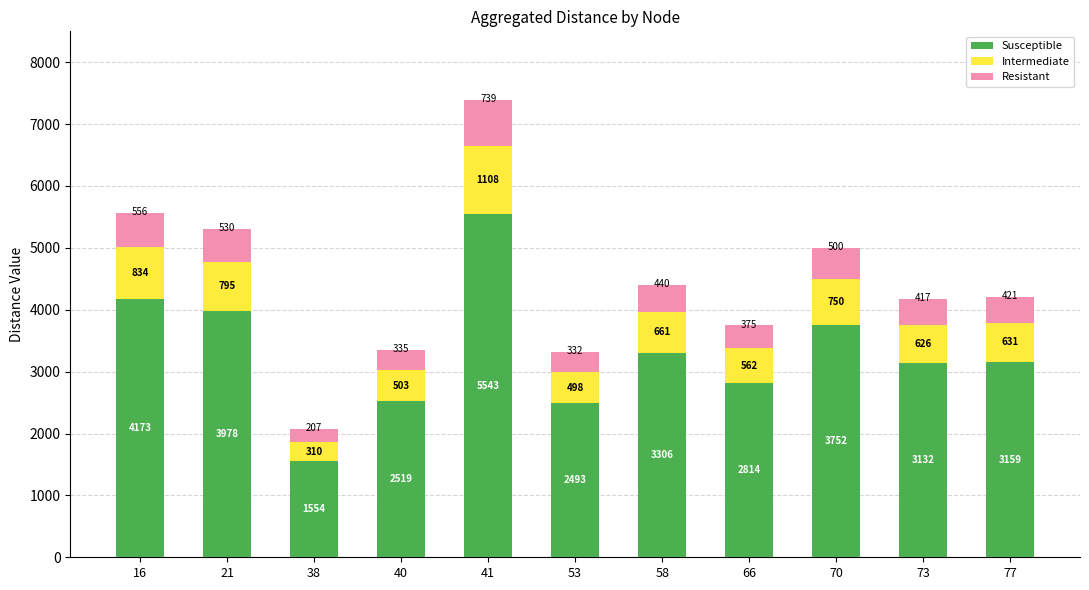

Which category has the lowest value in the Susceptible series?

38